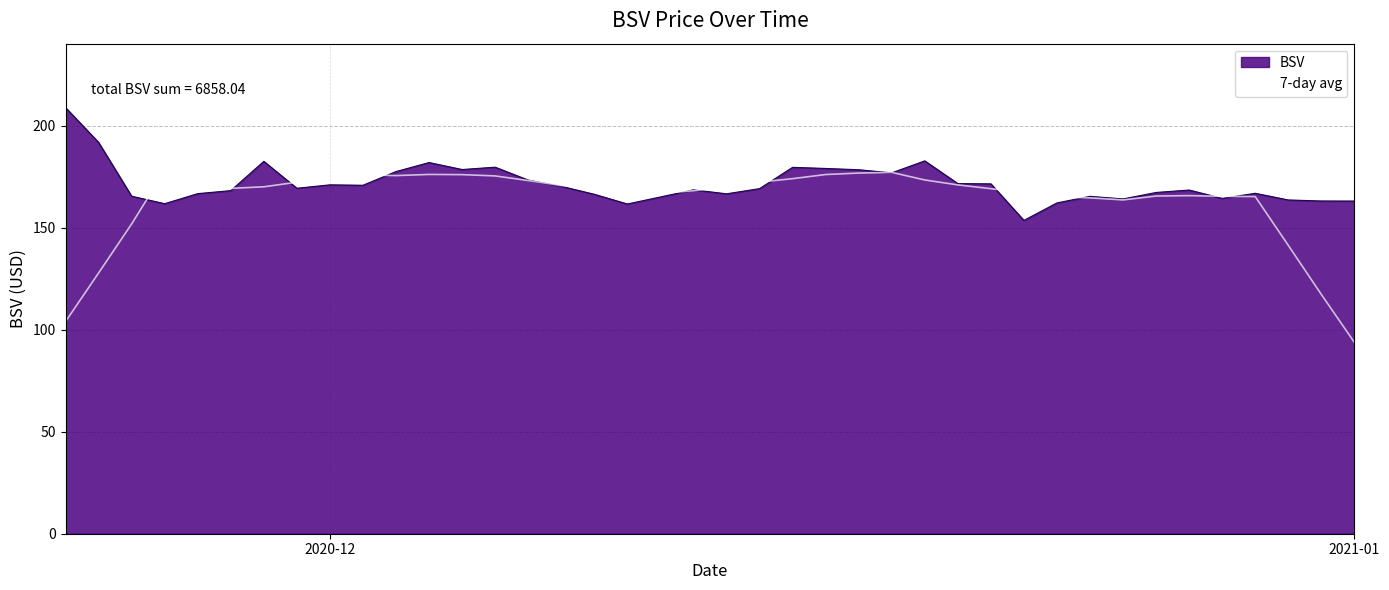

Which series has the largest range (max minus min)?

7-day avg